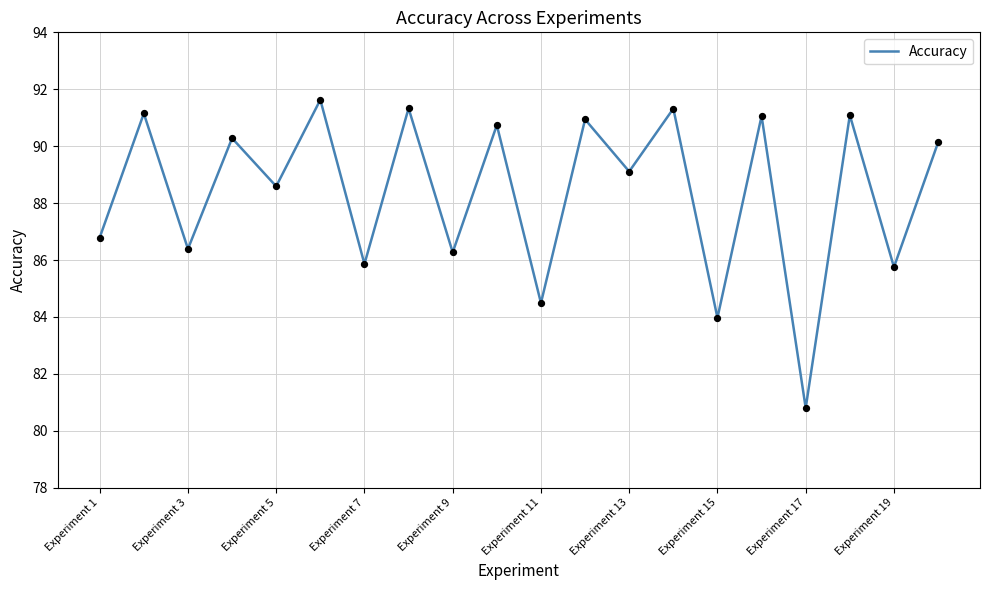

What is the greatest value displayed?

91.6